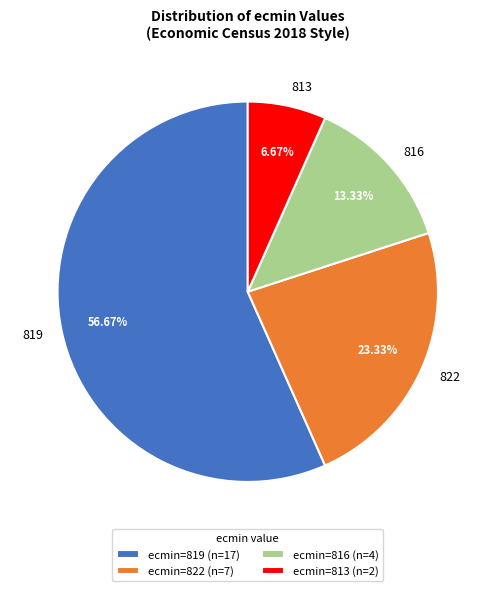

Rank the categories by value from lowest to highest.

813, 816, 822, 819